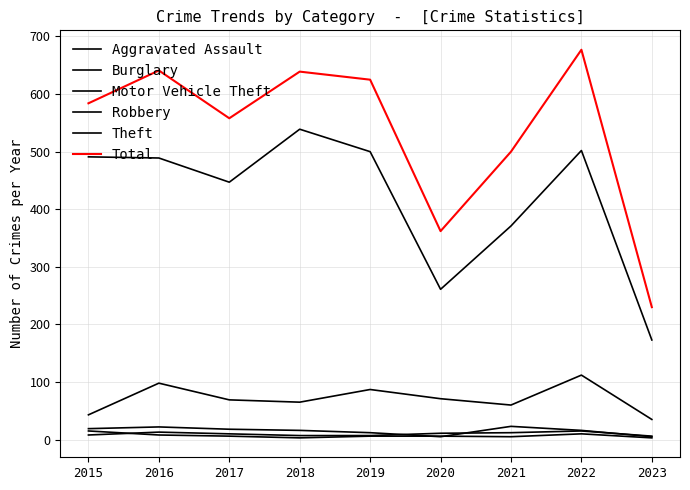

Is this an area chart (filled region under the line)?

No